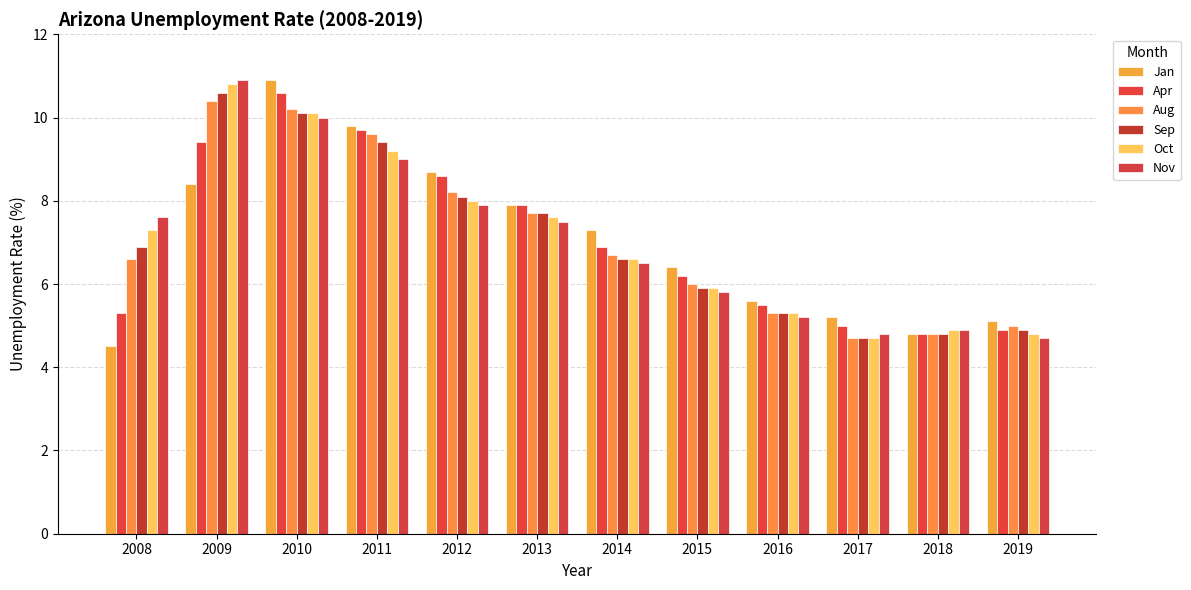

Which series has the largest range (max minus min)?

Jan